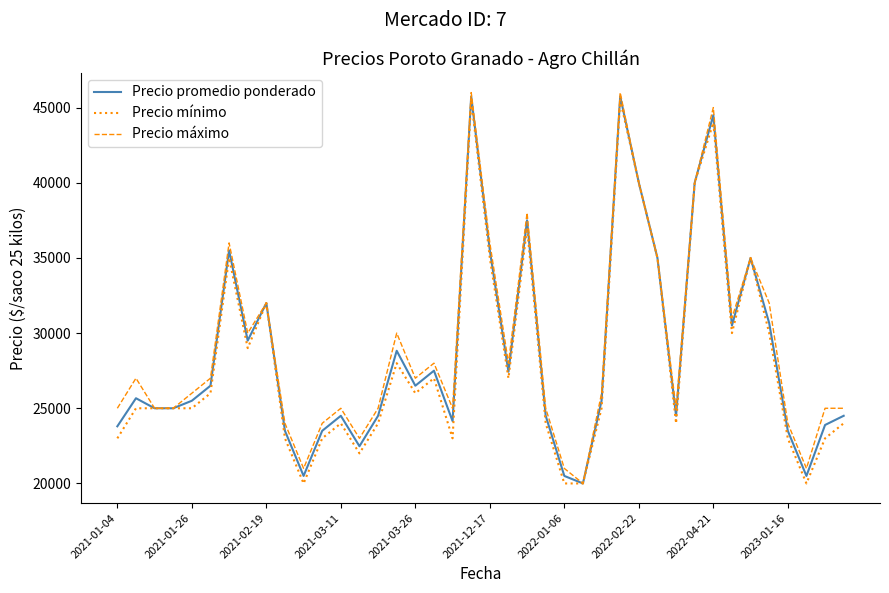

What is the greatest value displayed?

46000